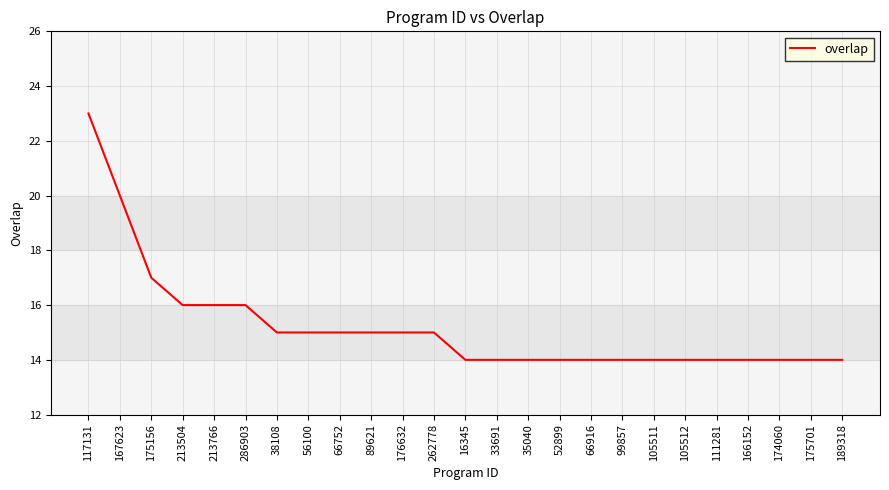

What is the difference between the values at 105512 and 117131?

9